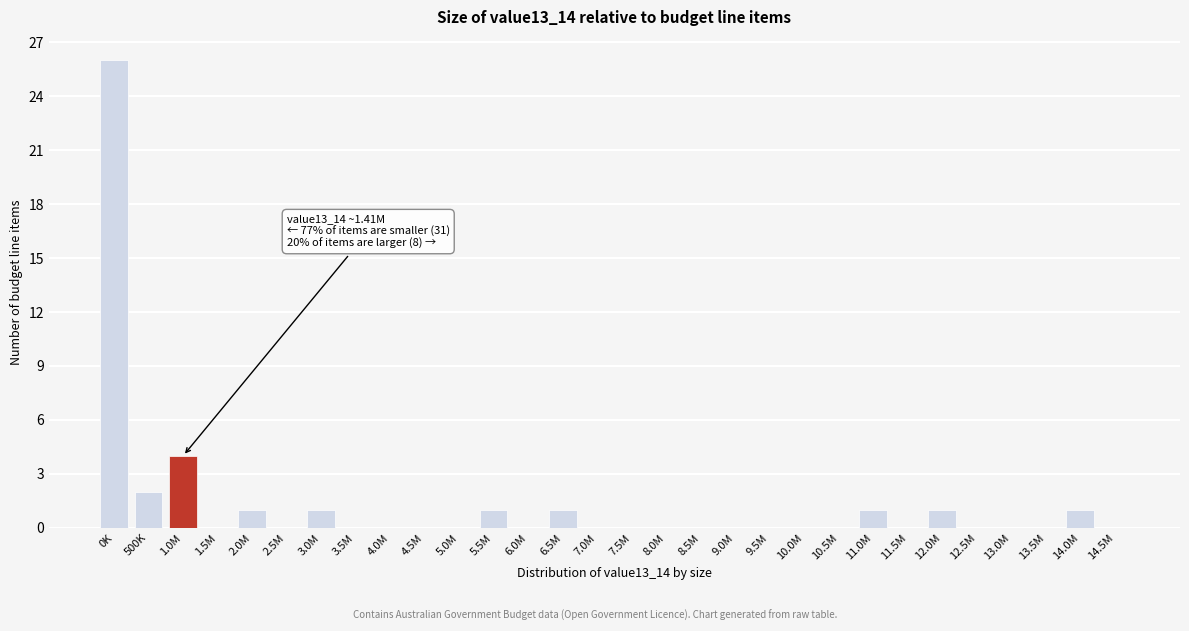

Reading left to right, what are all the values shown in this chart?

0K=26	500K=2	1.0M=4	1.5M=0	2.0M=1	2.5M=0	3.0M=1	3.5M=0	4.0M=0	4.5M=0	5.0M=0	5.5M=1	6.0M=0	6.5M=1	7.0M=0	7.5M=0	8.0M=0	8.5M=0	9.0M=0	9.5M=0	10.0M=0	10.5M=0	11.0M=1	11.5M=0	12.0M=1	12.5M=0	13.0M=0	13.5M=0	14.0M=1	14.5M=0